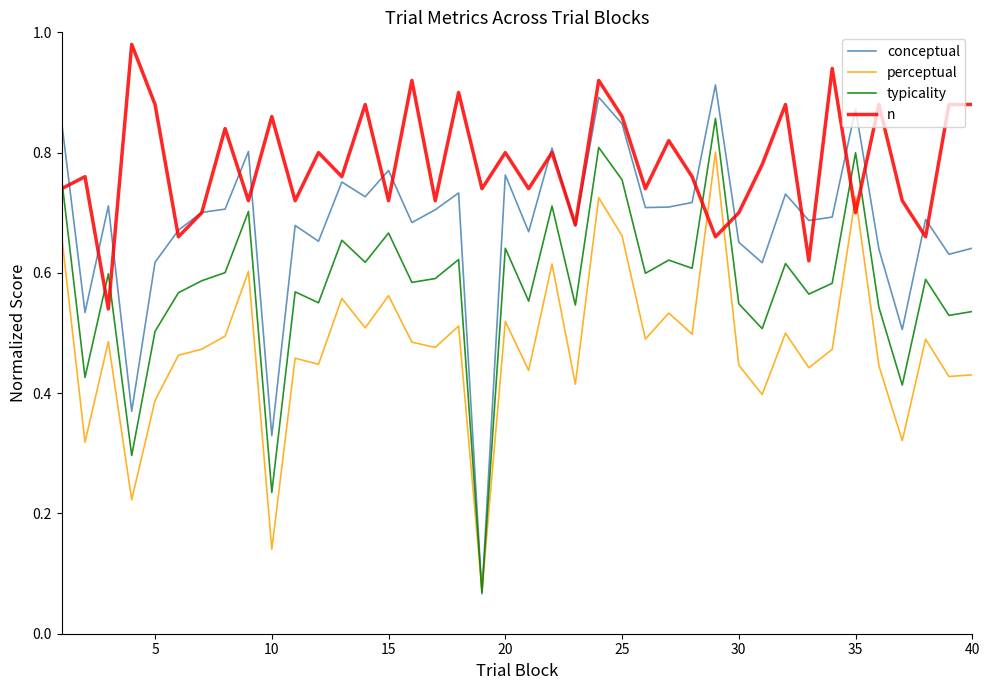

True or false: typicality has more than 1 points higher than both neighbors.

True